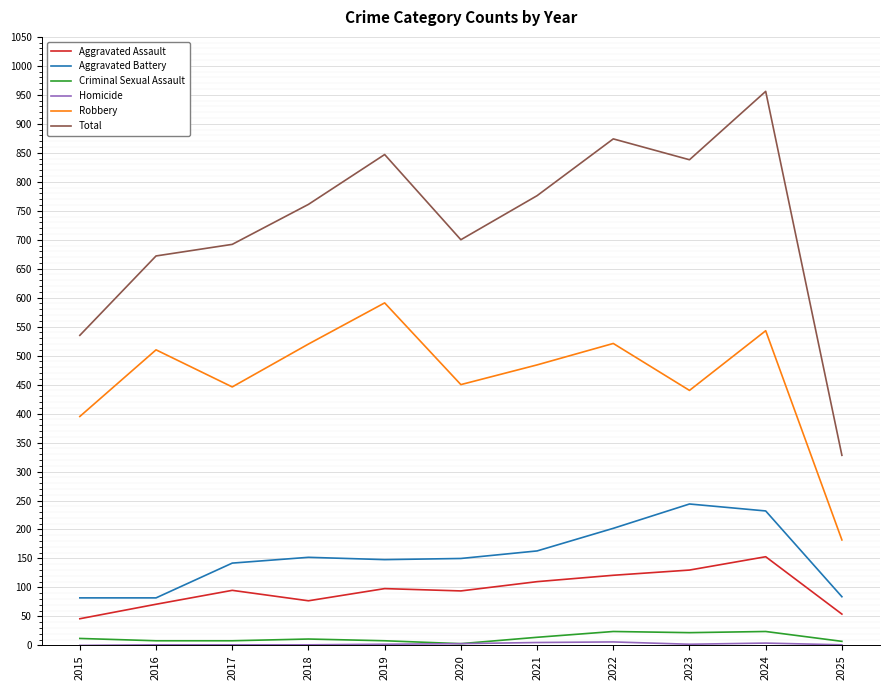

Does the chart display data point markers on the line(s)?

No